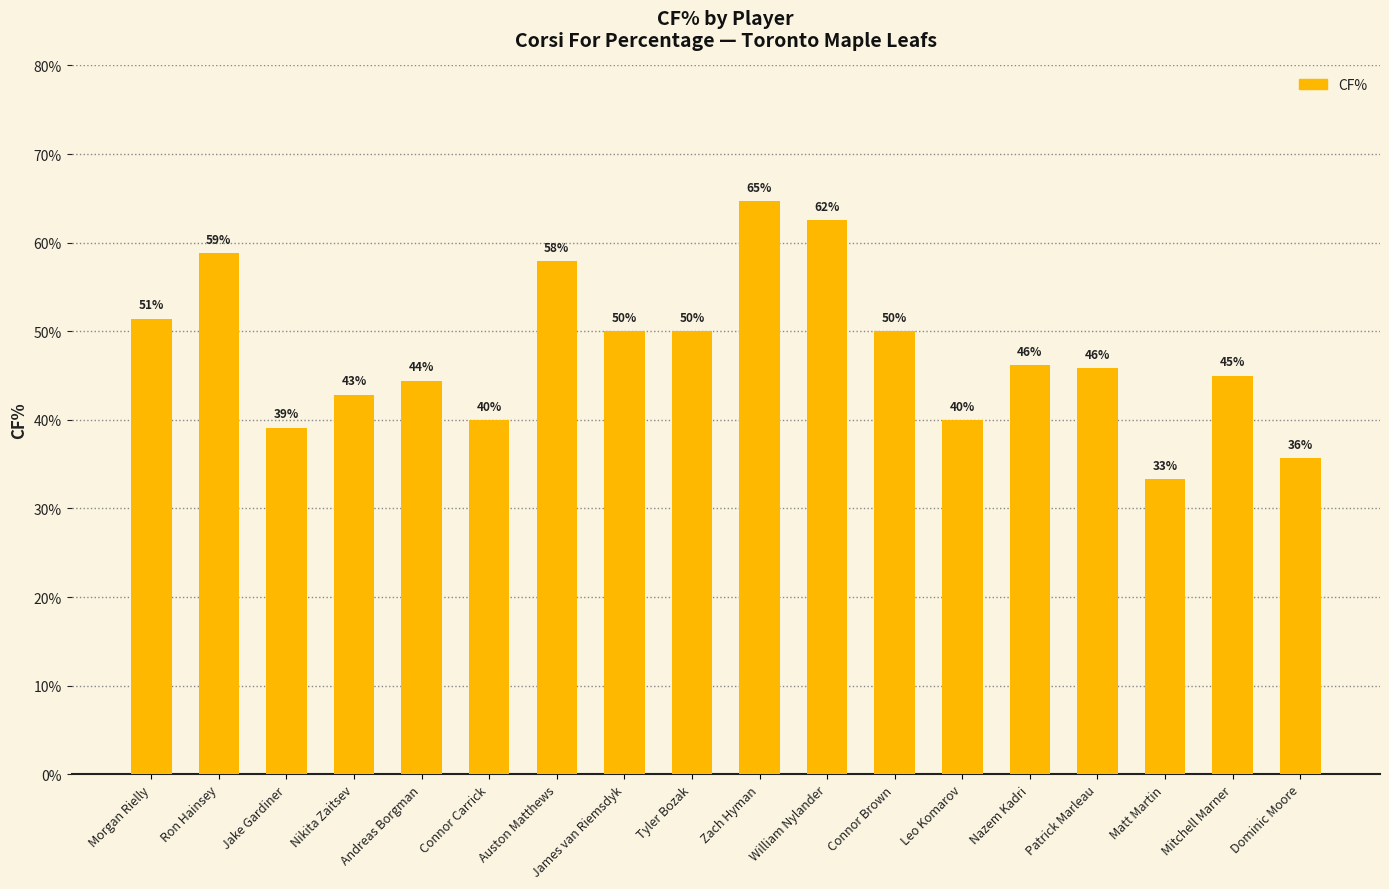

The value at Matt Martin is 33.3. True or false?

True